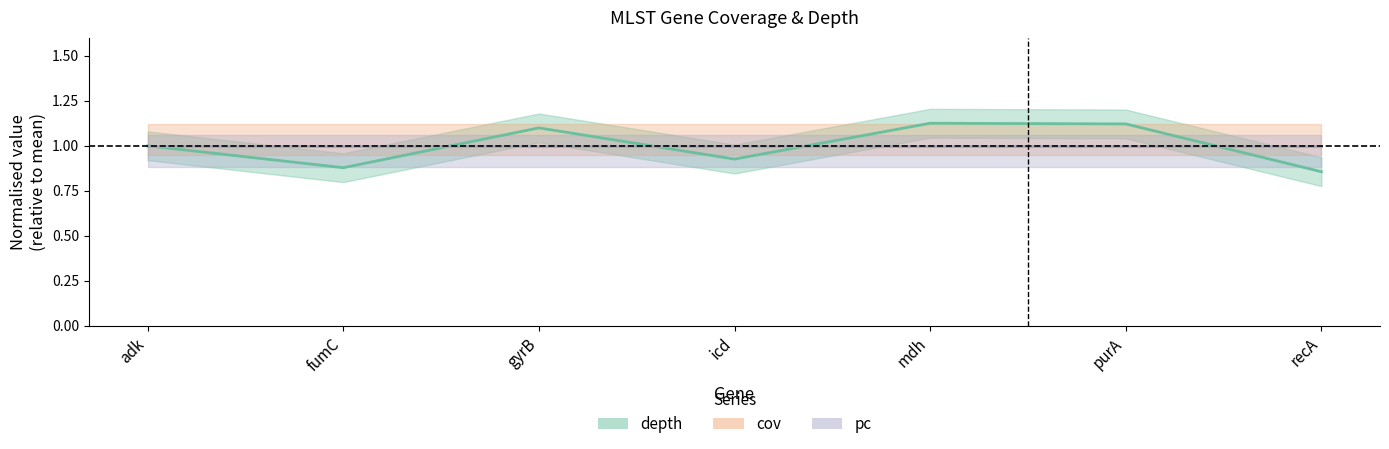

Which label corresponds to the smallest value in the chart?

recA